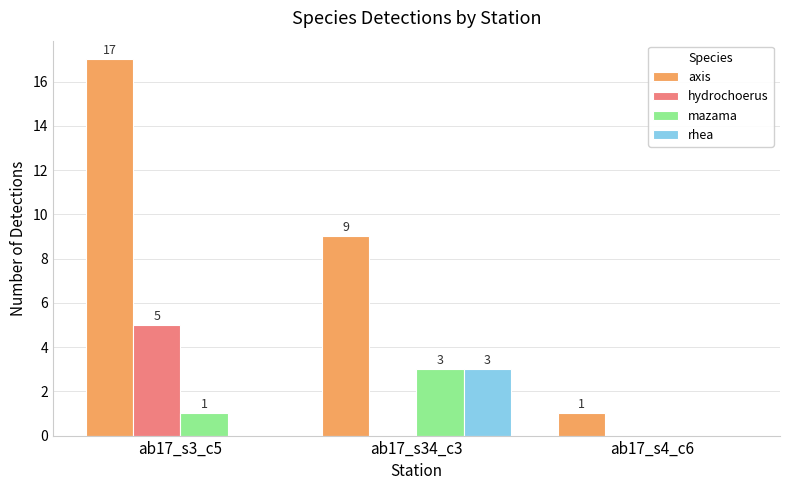

How many groups of bars are there?

3